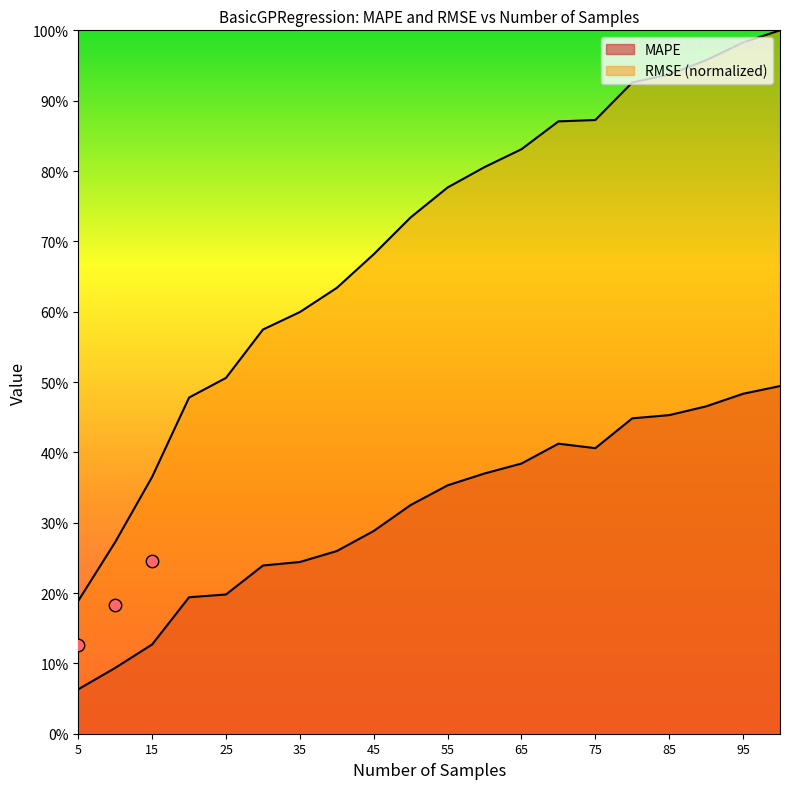

What are all the series names shown in the legend?

MAPE, RMSE